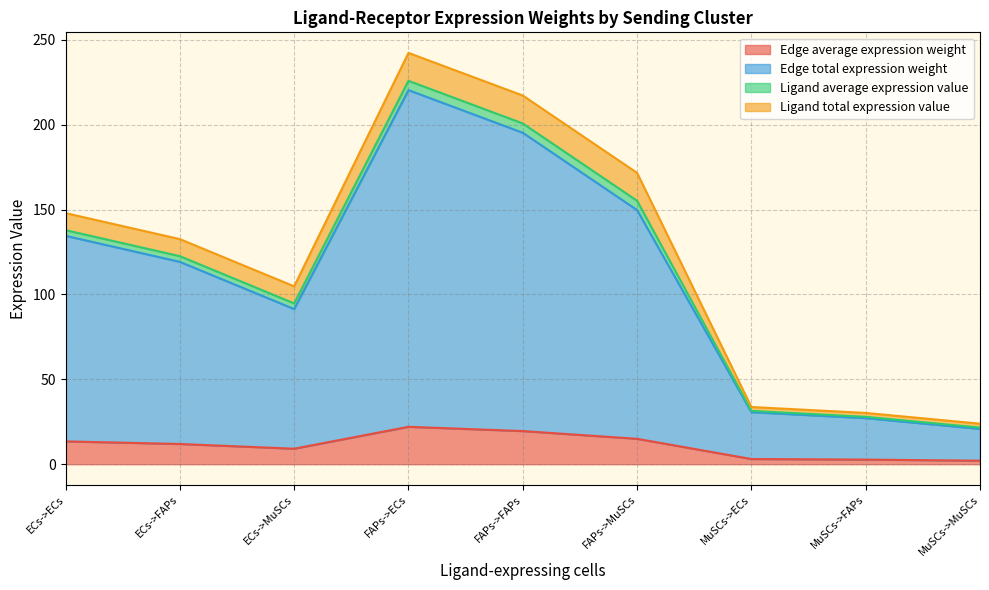

Does the chart display data point markers on the line(s)?

No